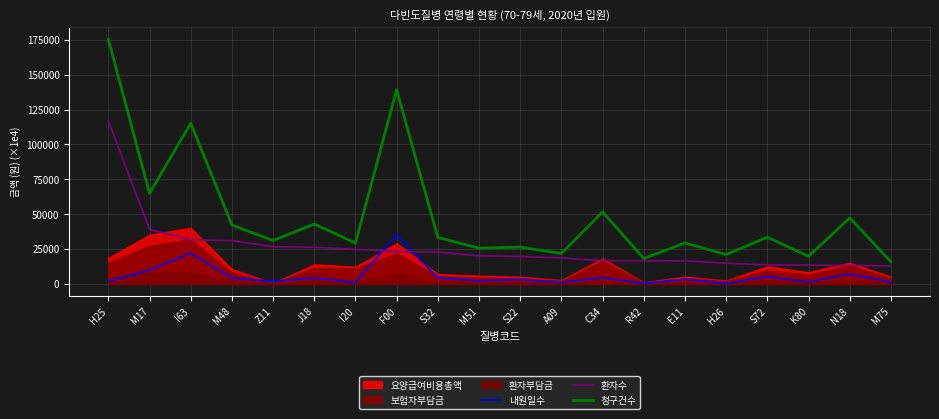

How many data points does each series have?

20